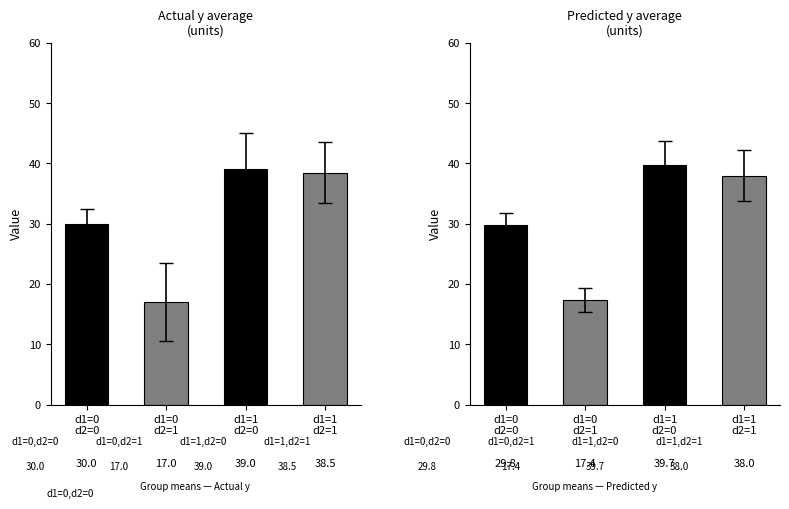

What is the sum of all Actual y values?

124.5